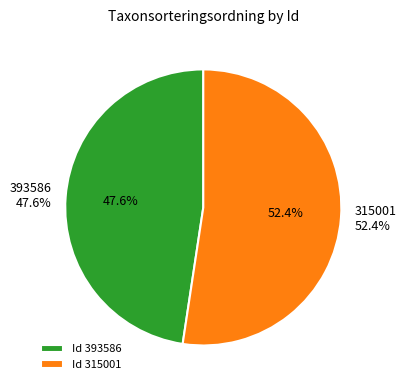

To the nearest percent, what is the difference between the 315001 and 393586 slice percentages?

5%